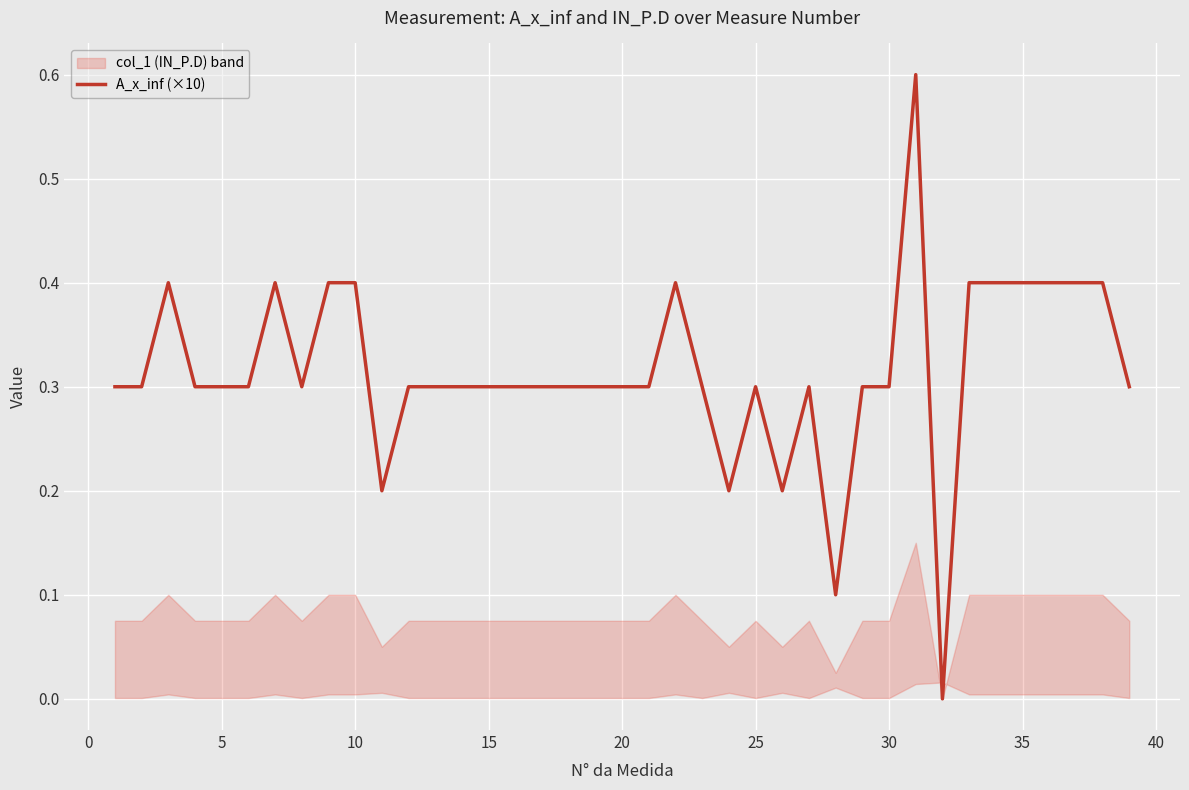

What is the highest value of the A_x_inf (×10) series?

0.6